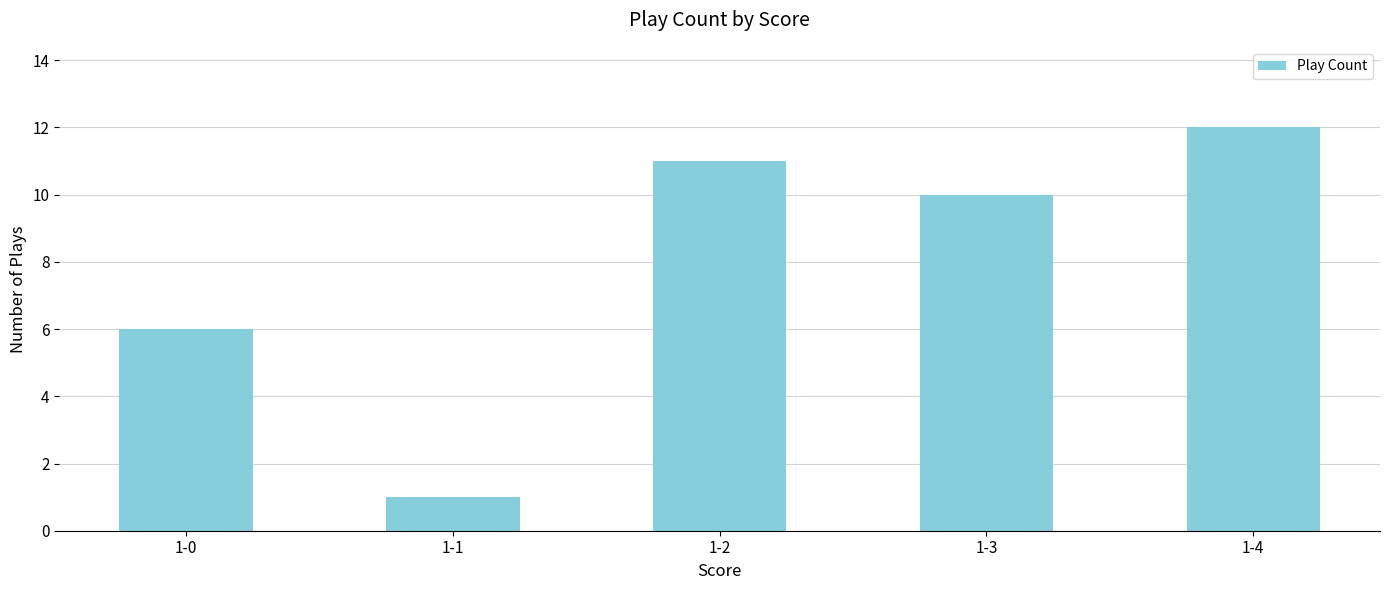

What is the difference between the second highest and minimum values?

10